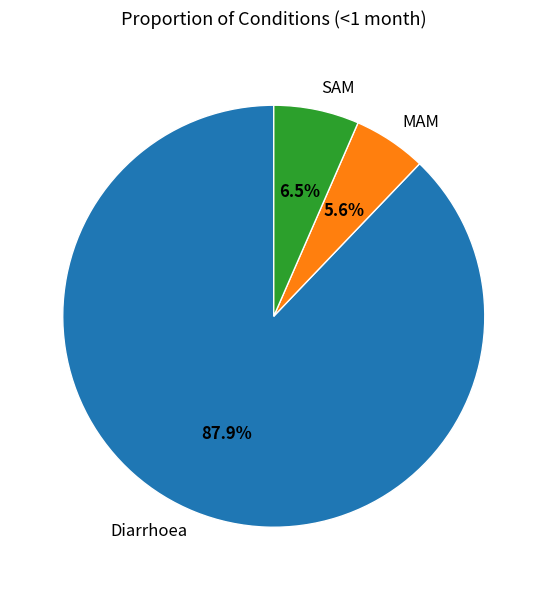

Between MAM and Diarrhoea, which is larger?

Diarrhoea